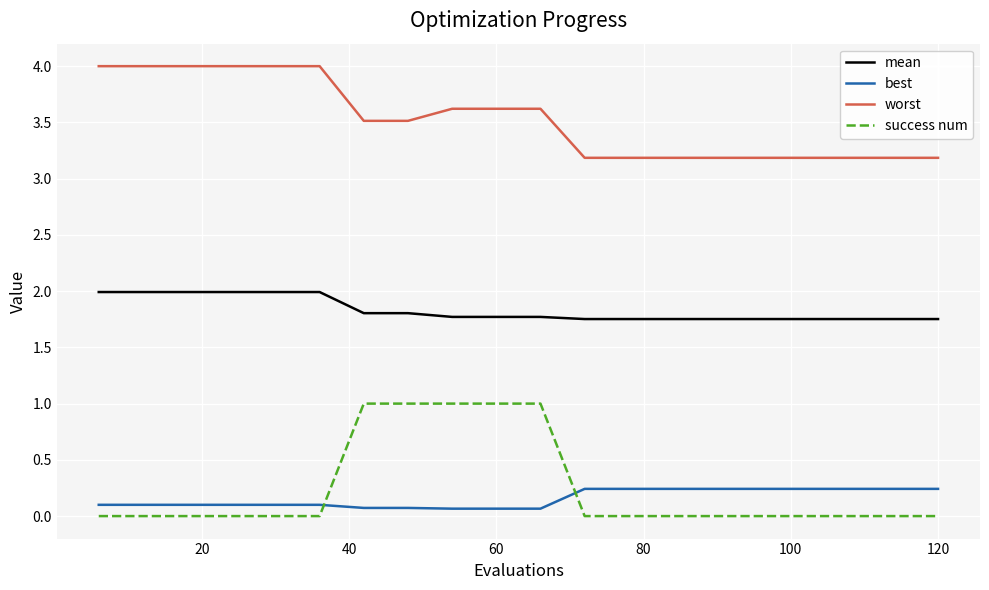

Which series has the largest total across all categories?

worst